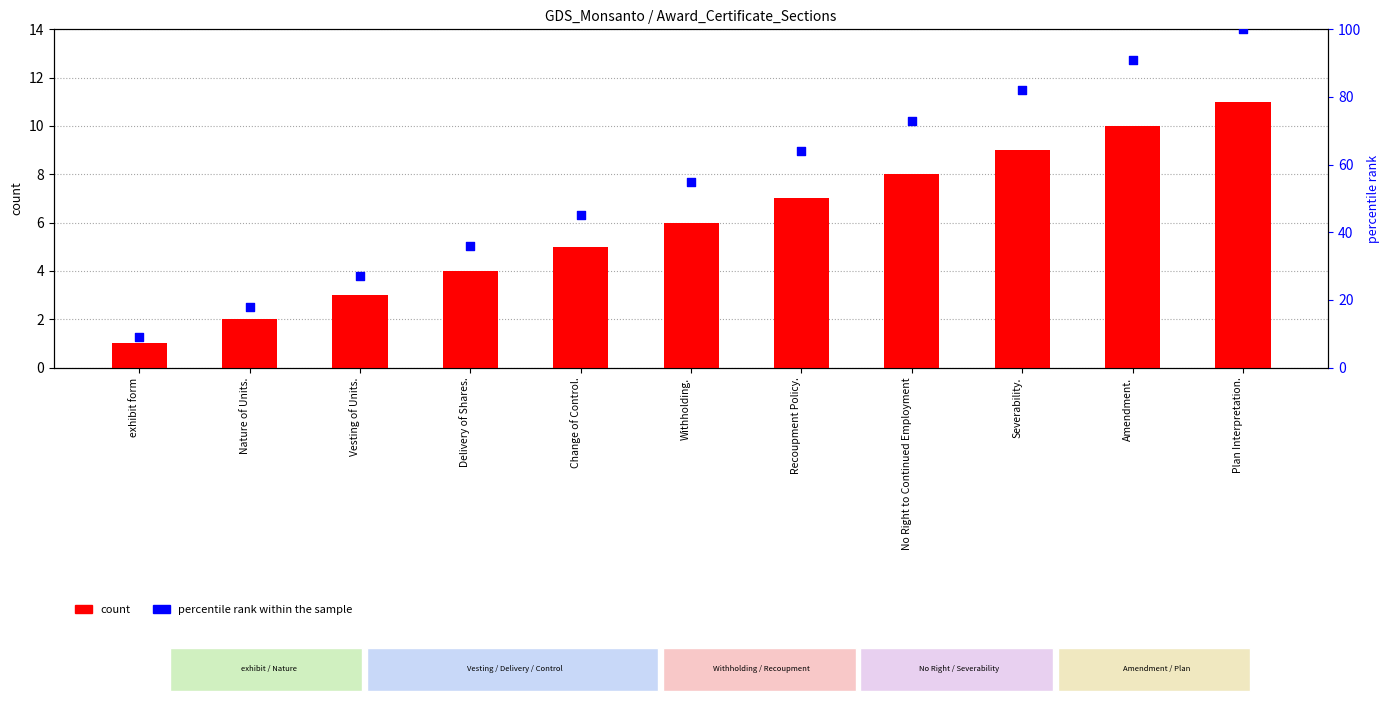

Which series reaches the minimum Y coordinate?

count